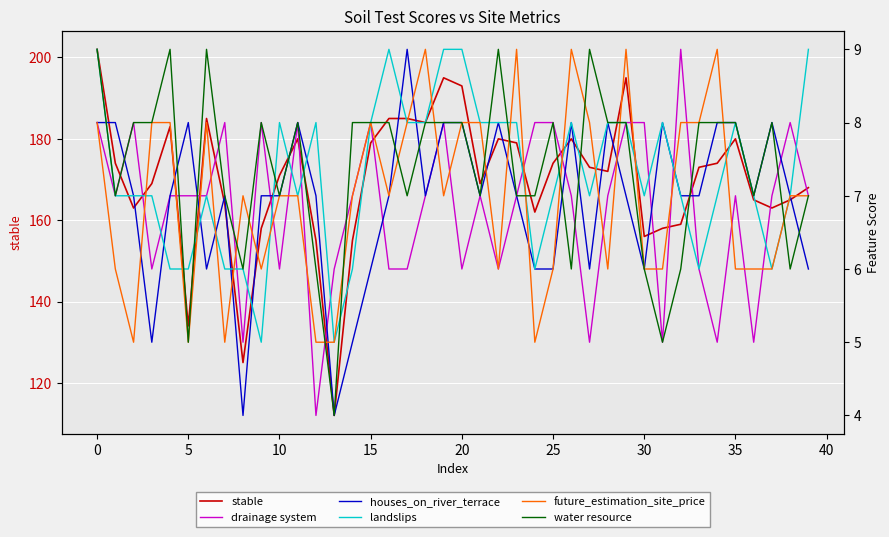

Is it true that landslips equals 5 at 34?

False